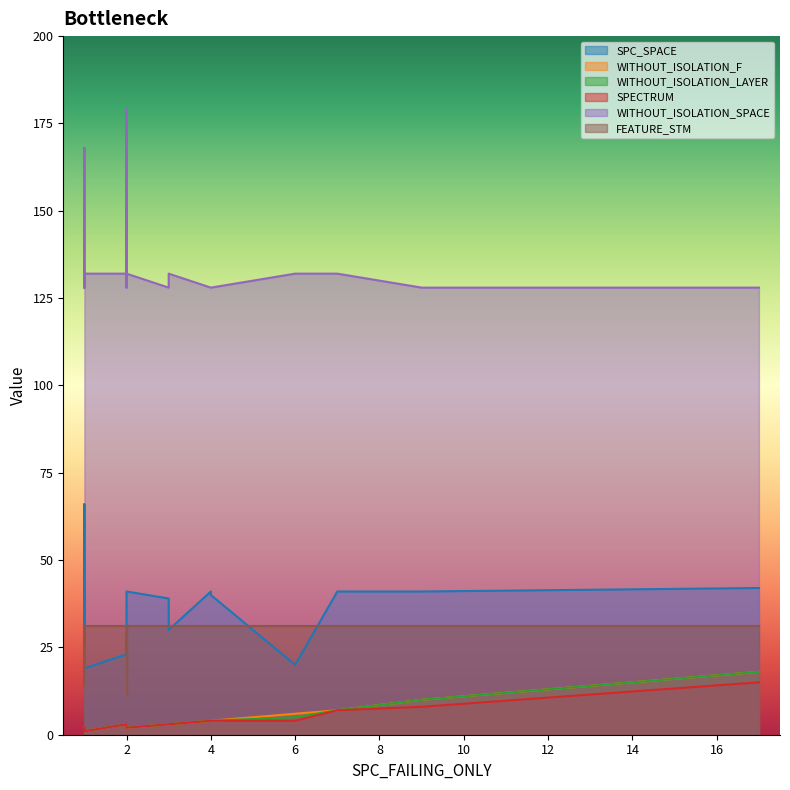

List the series in order of their peak value, lowest first.

SPECTRUM, WITHOUT_ISOLATION_F, WITHOUT_ISOLATION_LAYER, FEATURE_STM, SPC_SPACE, WITHOUT_ISOLATION_SPACE